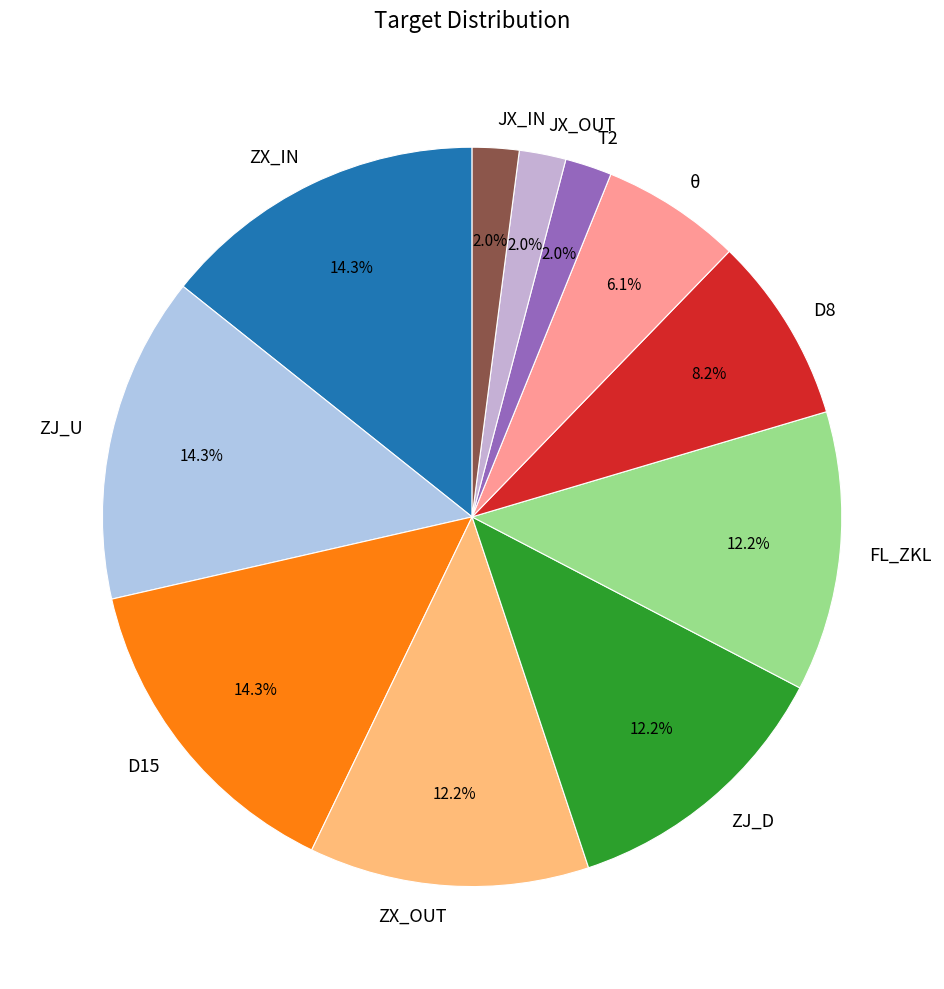

Does FL_ZKL account for over 50% of the chart?

No